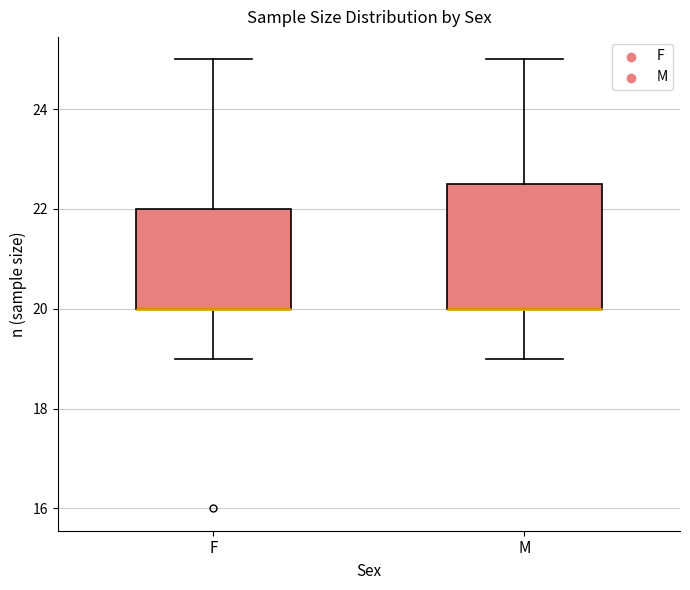

Reading left to right, read every box against the y-axis: the position of its median line, the range the box covers, and the ends of its whiskers. The values are not printed on the chart, so give them approximately, as read against the axis.

F: median 20.0 (drawn on the box's lower edge), box 20.0 to 22.0, whiskers 19.0 to 25.0
M: median 20.0 (drawn on the box's lower edge), box 20.0 to 22.6, whiskers 19.0 to 25.0